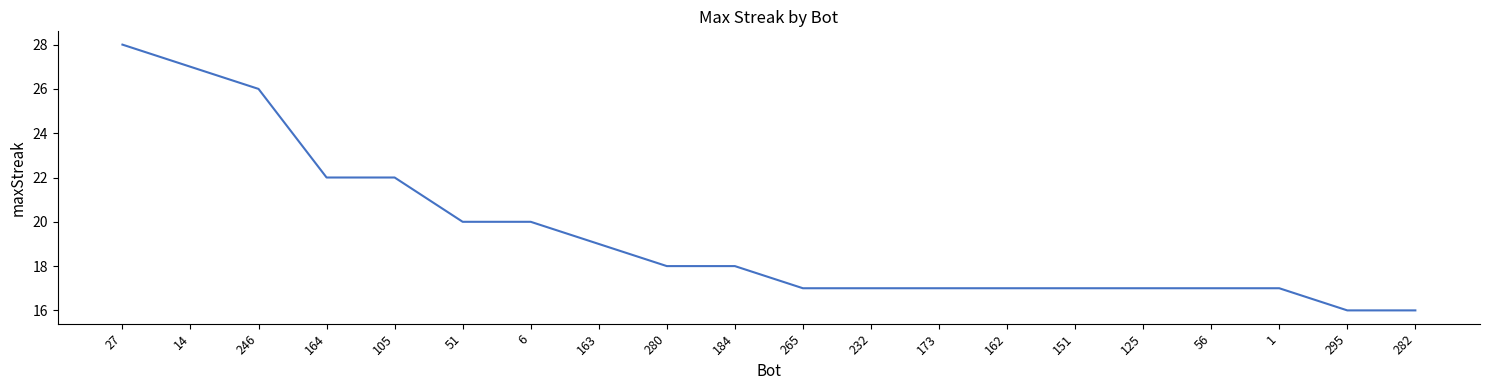

What value does the data have at 280?

18